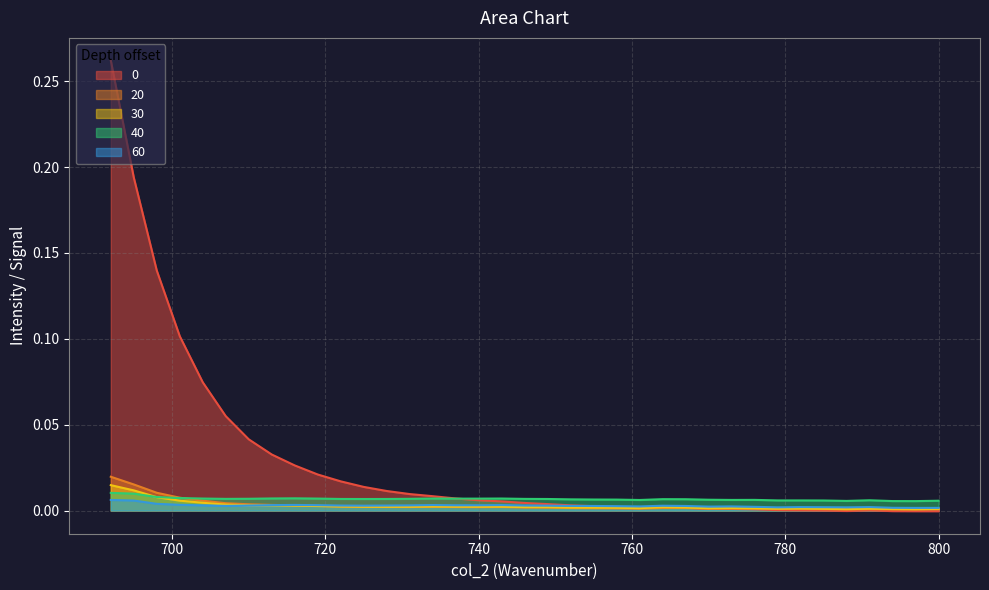

At how many categories does at least one series exceed 0?

37